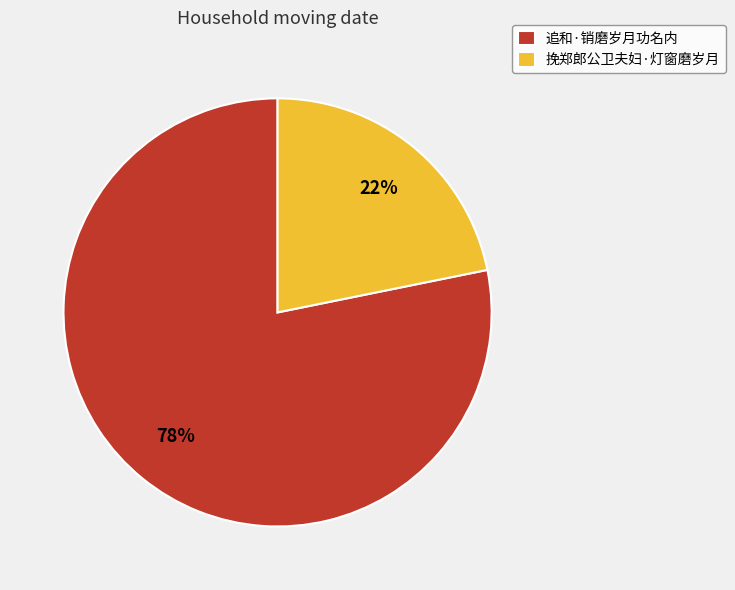

Count the number of slices in the pie.

2